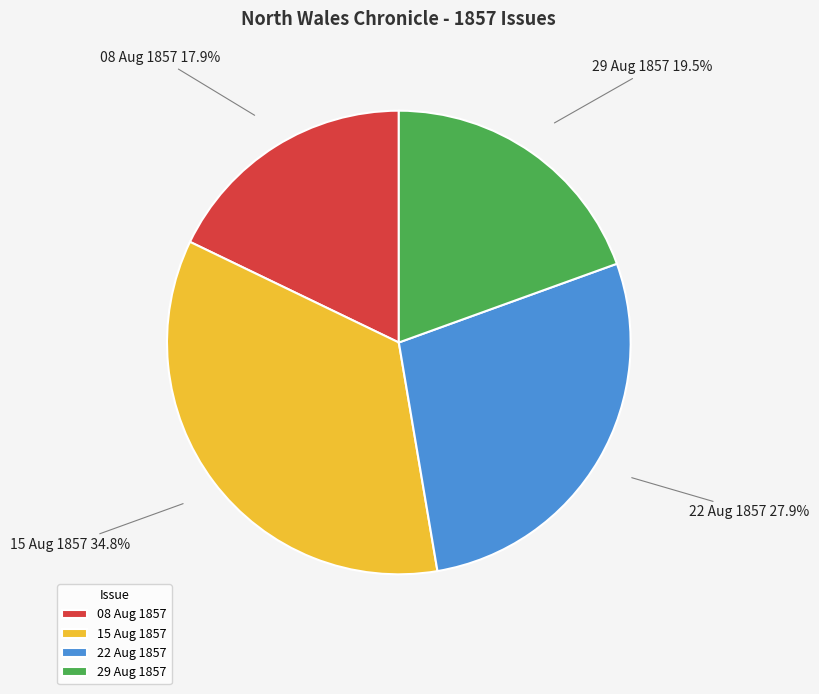

How many segments does this pie chart have?

4